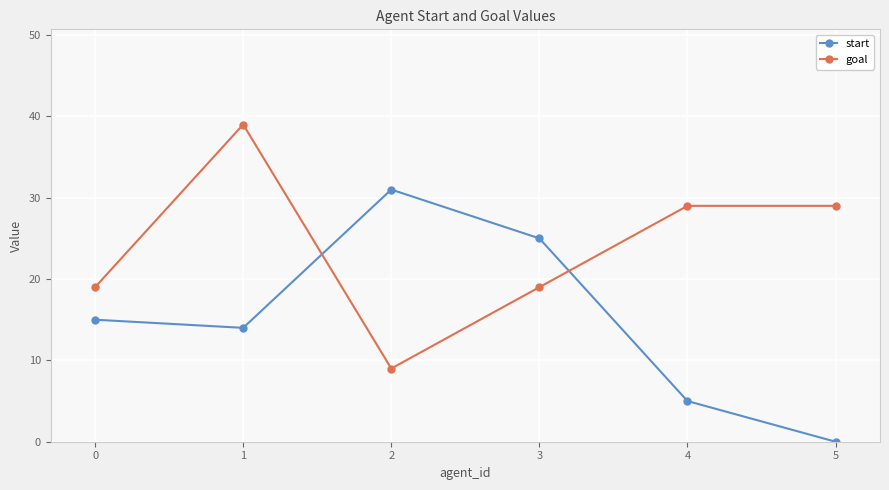

After their last crossing, which series has the higher values: start or goal?

goal